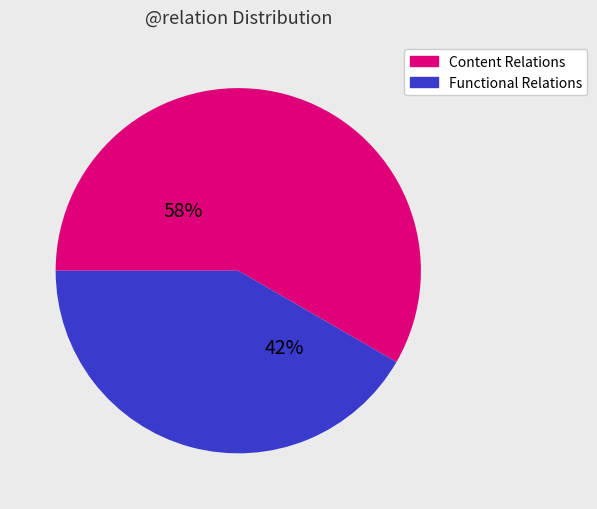

Is there any slice that represents more than half of the pie?

Yes